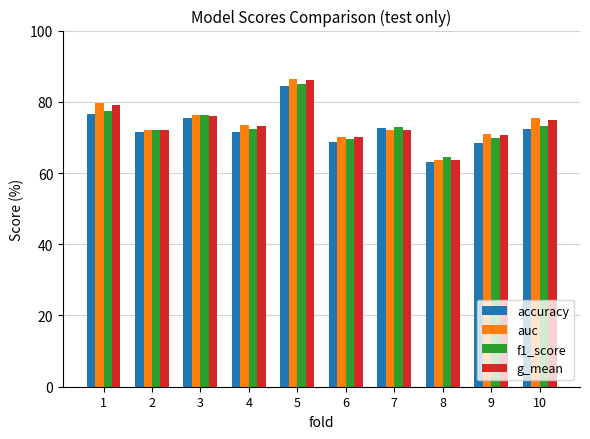

The value of f1_score at 6 is 93.0. True or false?

False